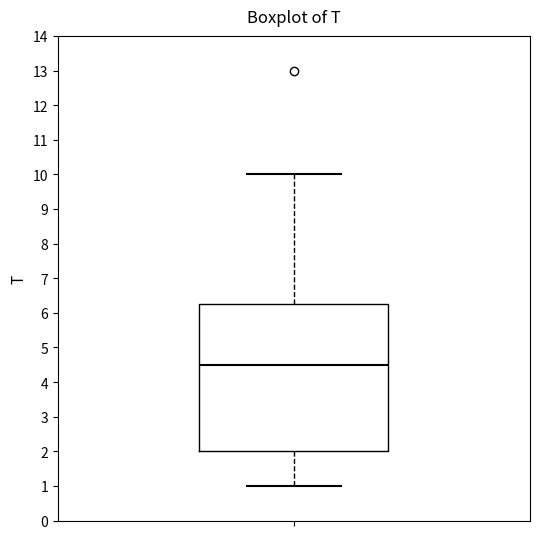

Transcribe this box plot: give where the median line is, the range the box spans, and where the two whiskers end, as read against the y-axis. The values are not printed on the chart, so give them approximately, as read against the axis.

median 4.5, box 2.0 to 6.3, whiskers 1.0 to 10.0